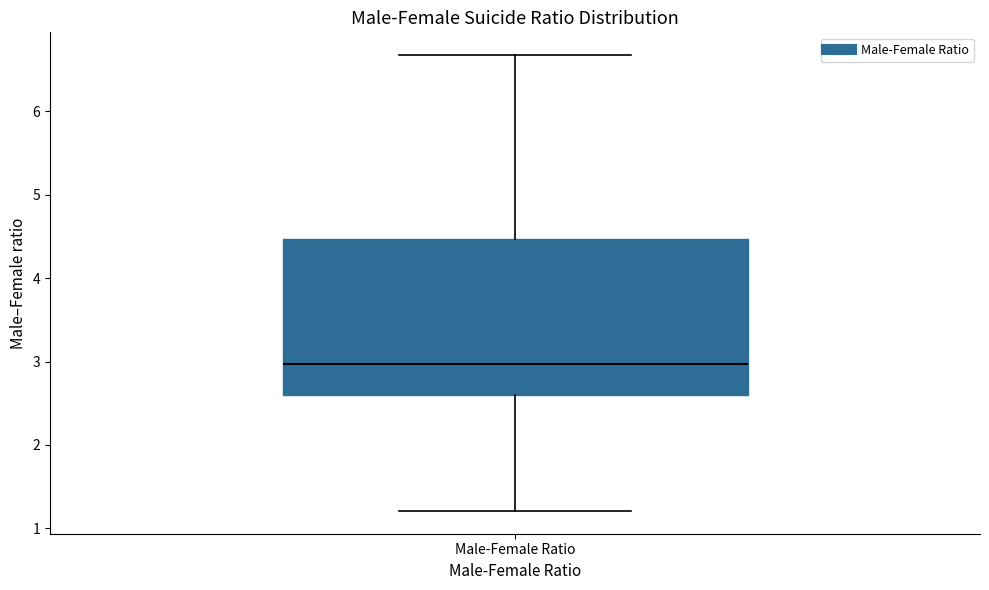

Read this box plot against the y-axis: the position of the median line, the range covered by the box, and the ends of both whiskers. The values are not printed on the chart, so give them approximately, as read against the axis.

median 3.0, box 2.6 to 4.5, whiskers 1.2 to 6.7